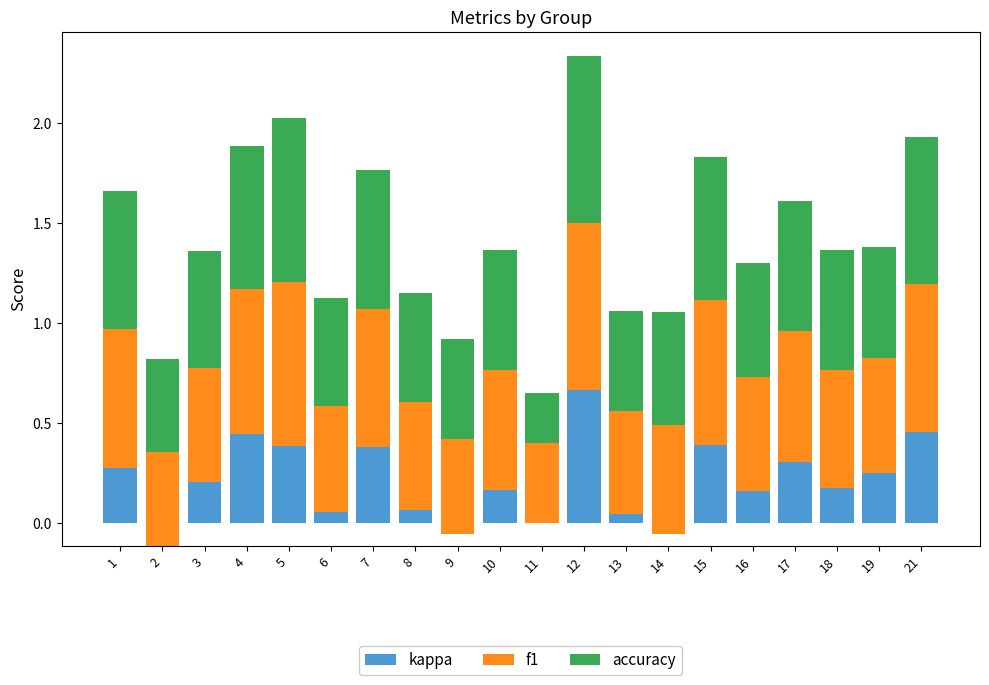

Read the kappa value at 6.

0.1